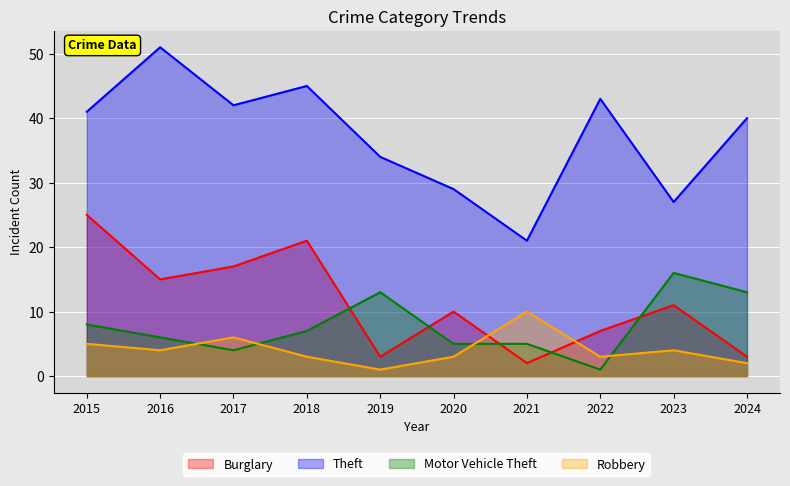

Does the chart display data point markers on the line(s)?

No